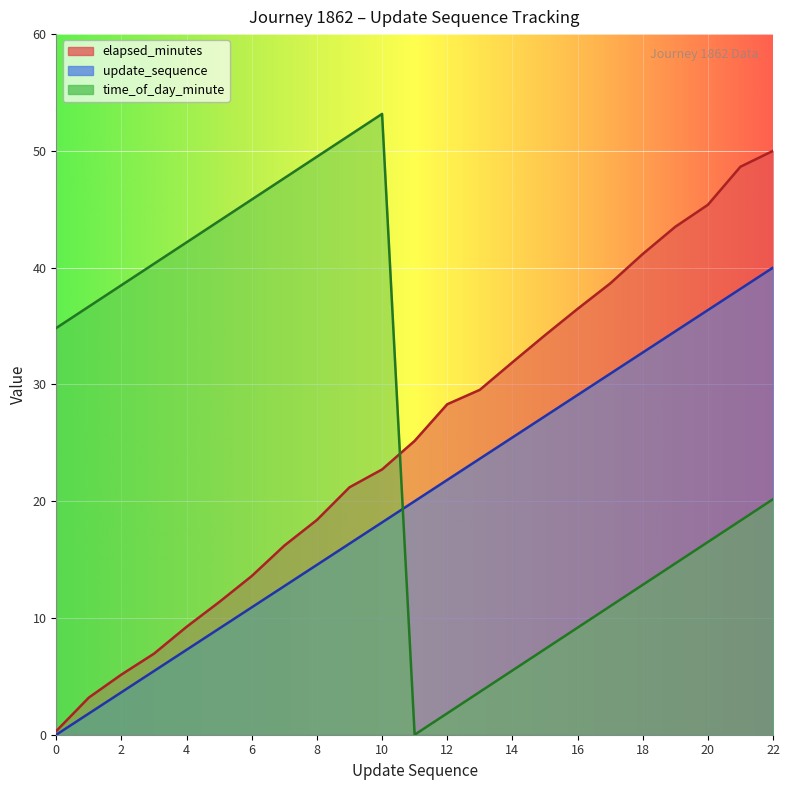

Between 9 and 7, which is larger?

9